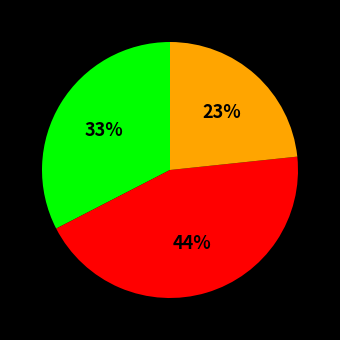

Is there a majority slice in this chart?

No